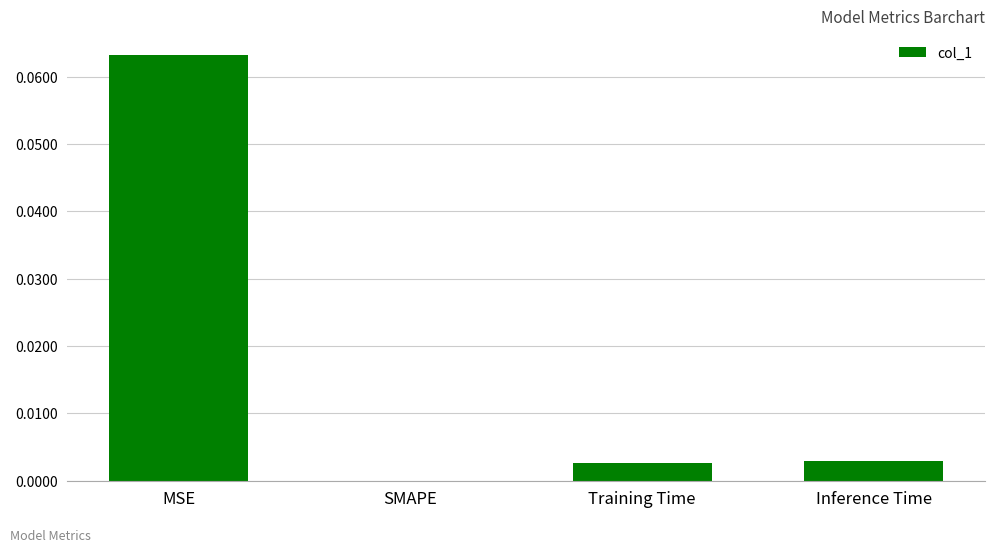

Which category has the highest value across all series?

MSE